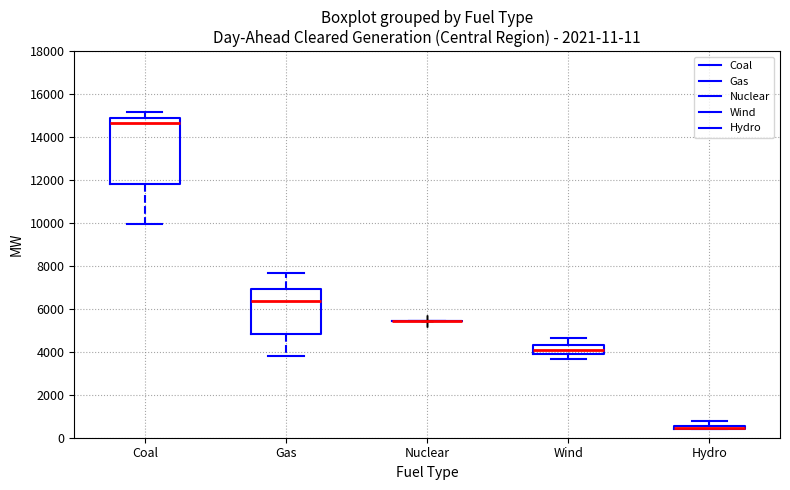

Comparing the boxes themselves (not the whiskers), which one is the tallest?

Coal